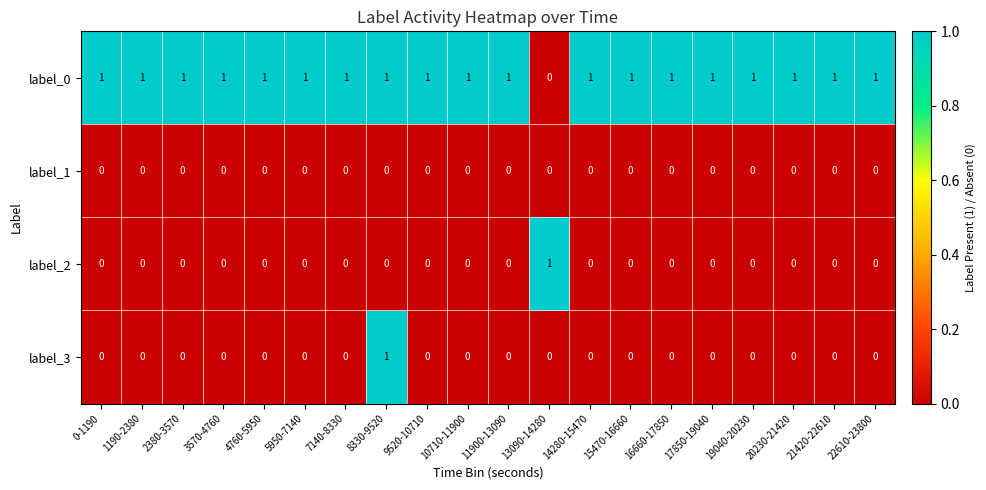

Which series changed the most between 8330-9520 and 11900-13090?

label_3